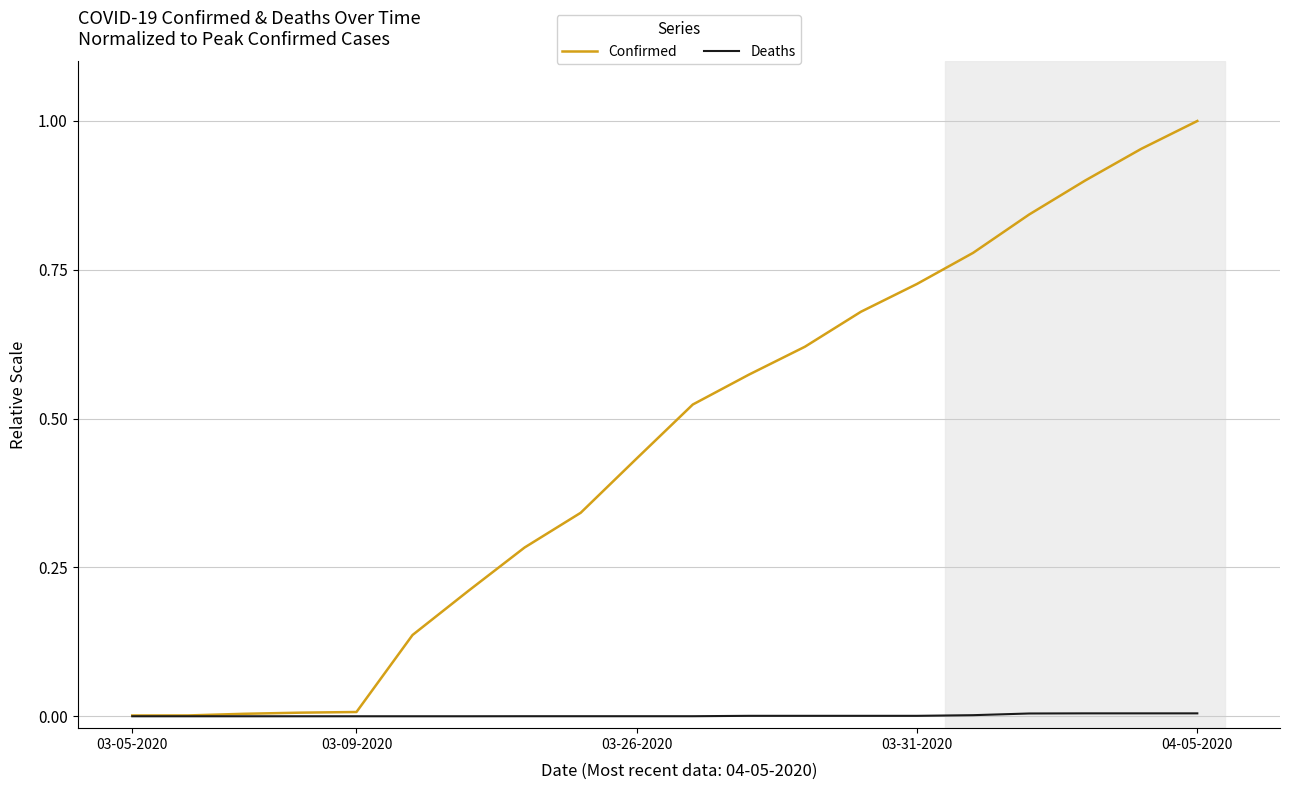

Count the number of categories in the chart.

20